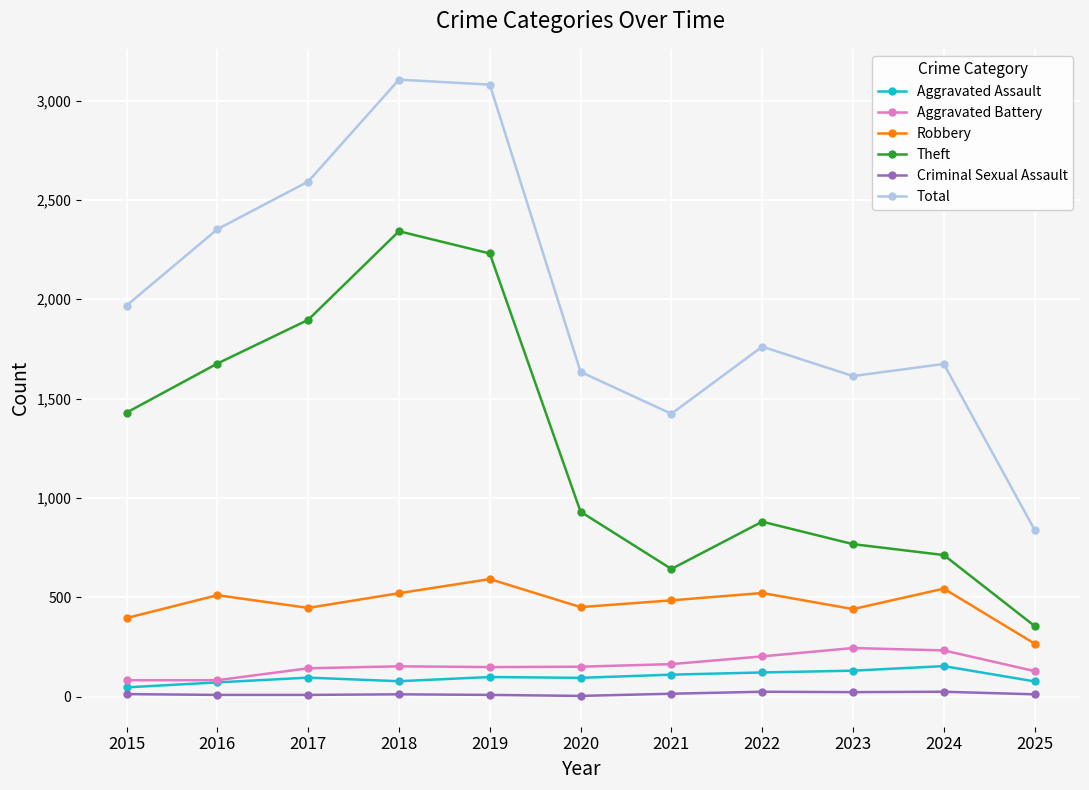

Which series has the largest total across all categories?

Total